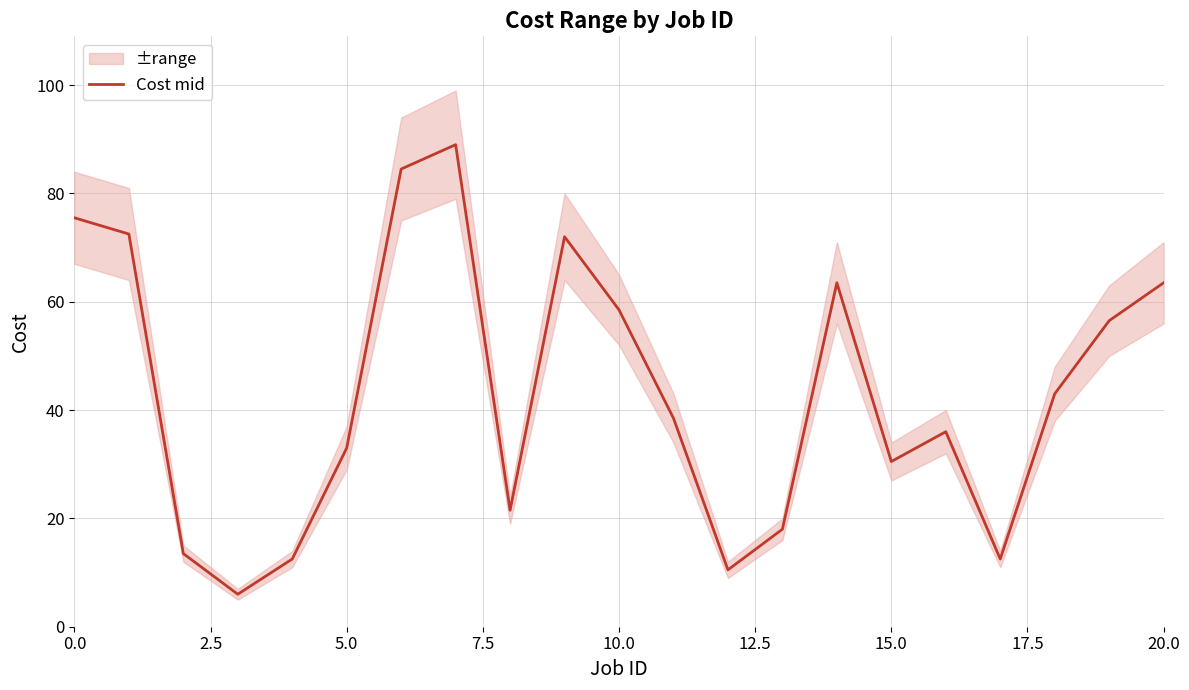

What is the minimum value for Cost mid?

6.0